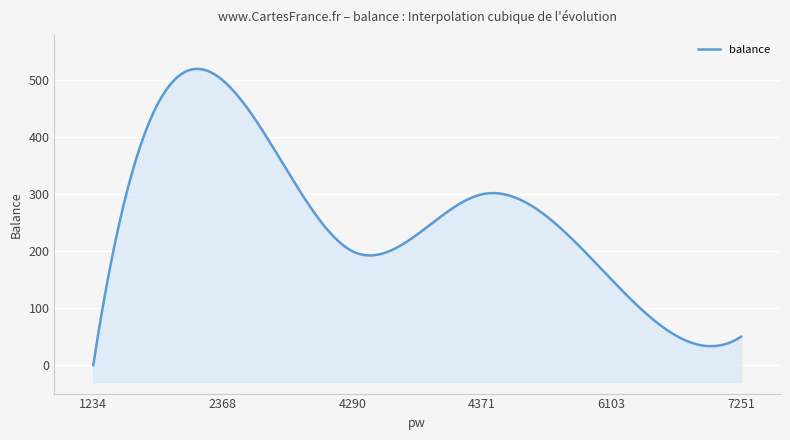

Rank the categories by value from highest to lowest.

2368, 4371, 4290, 6103, 7251, 1234